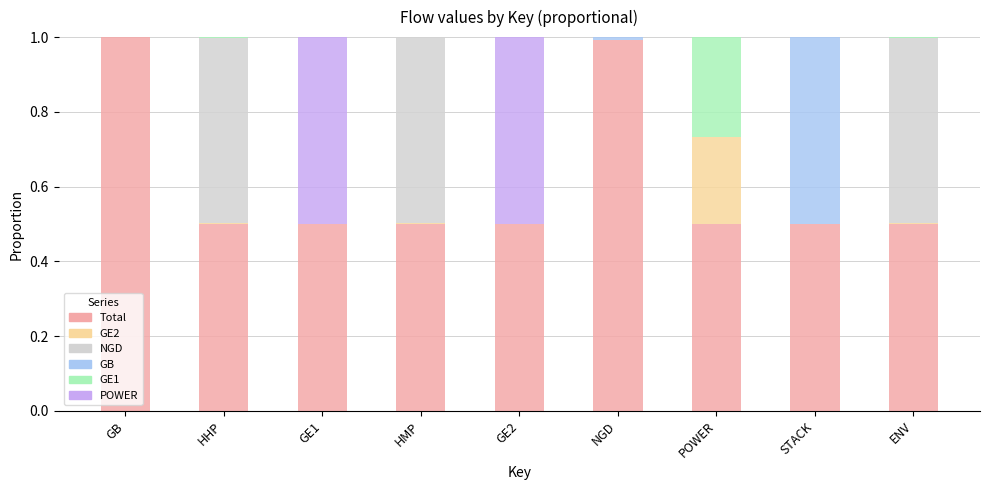

What is the total value across all series at STACK?

1.0